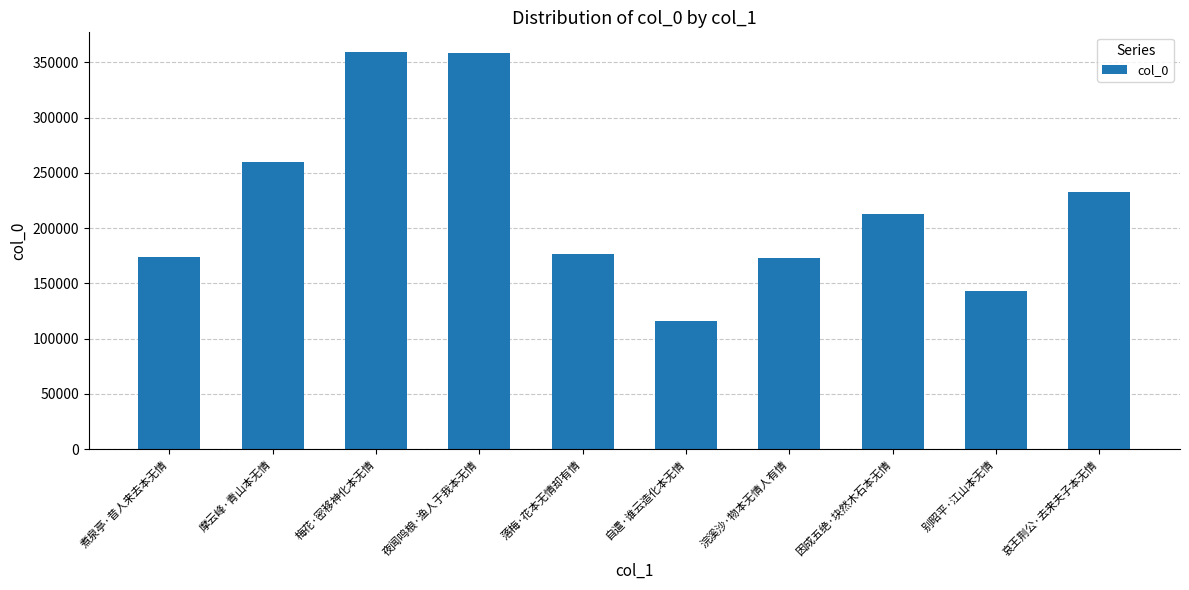

Which has a higher value, 夜闻鸣桹·渔人于我本无情 or 自遣·谁云造化本无情?

夜闻鸣桹·渔人于我本无情